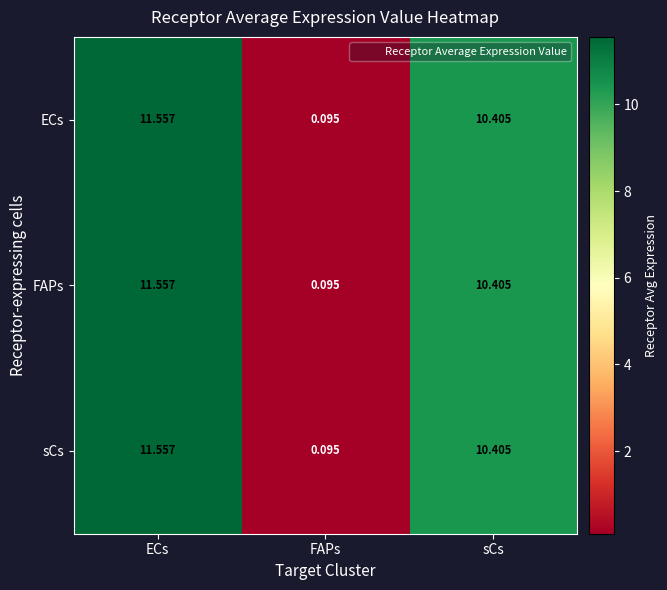

Is the value of sCs at ECs greater than the value of FAPs at sCs?

Yes